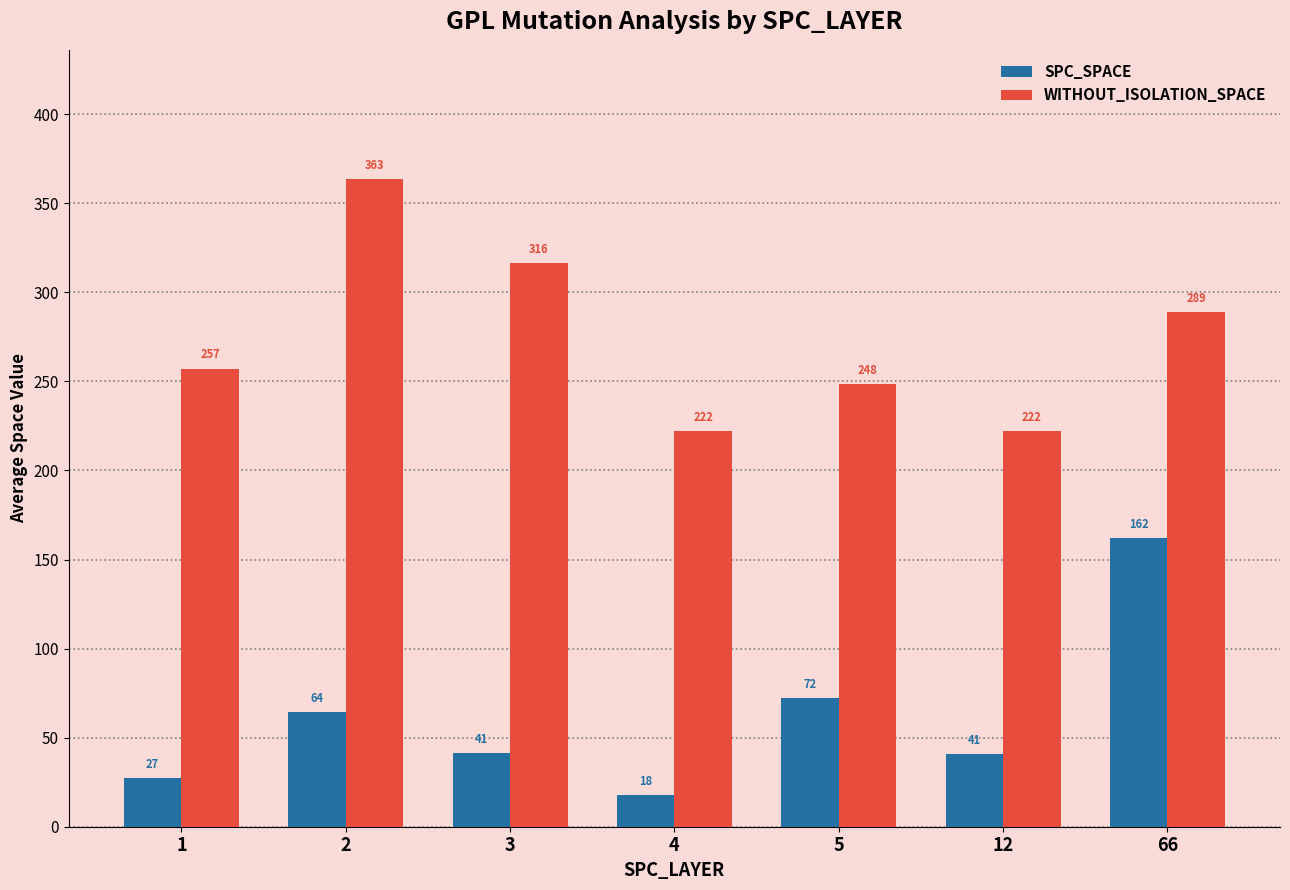

Is it true that SPC_SPACE equals 72.3 at 5?

True